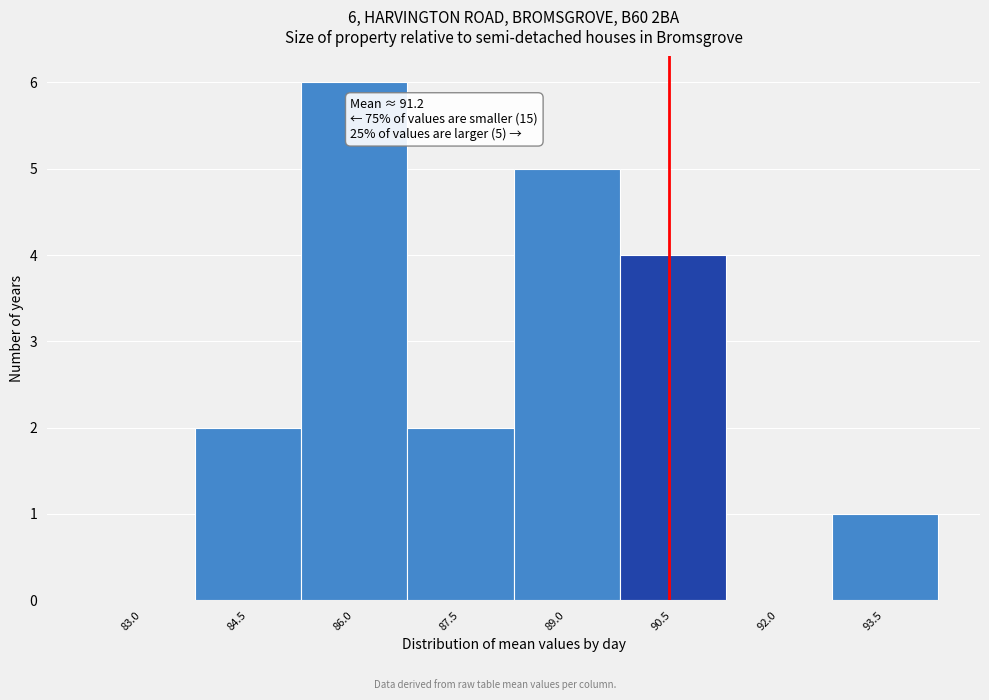

Reading right to left, list all the values displayed in this chart.

93.5=1	92.0=0	90.5=4	89.0=5	87.5=2	86.0=6	84.5=2	83.0=0